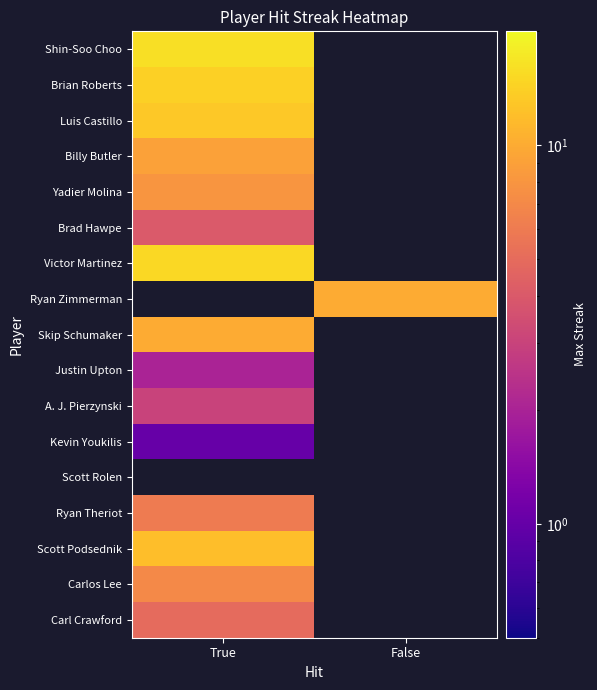

At which label does Scott Podsednik reach its minimum?

True